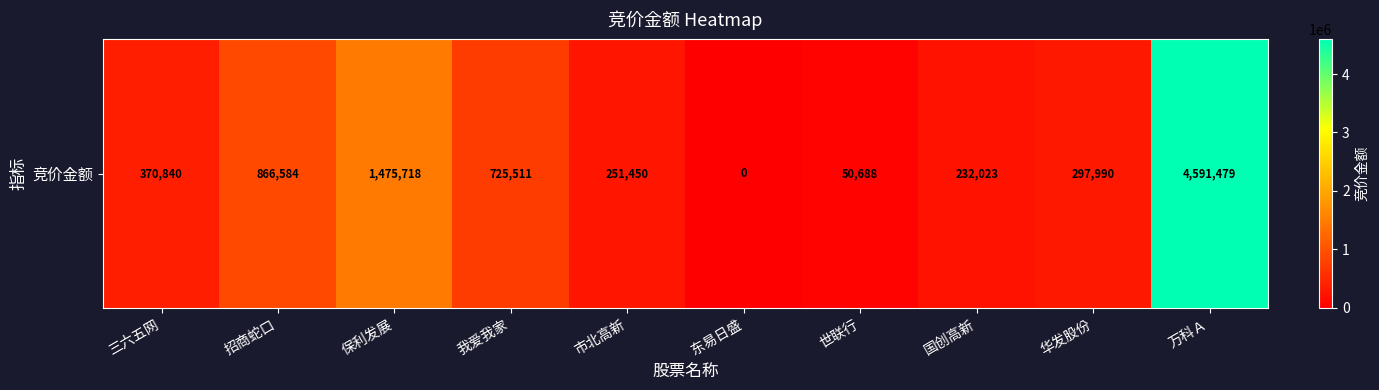

What is the average value?

886228